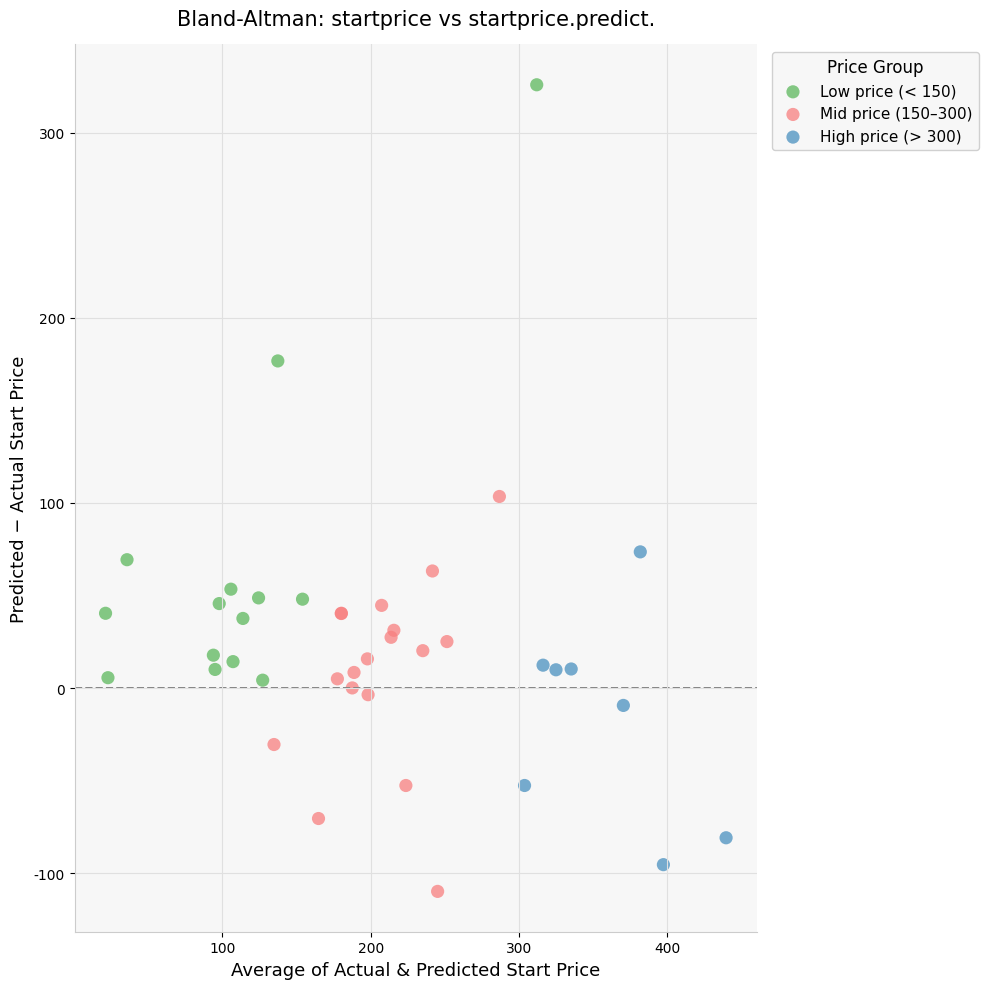

Which series has the largest Y range (max minus min)?

Low price (< 150)